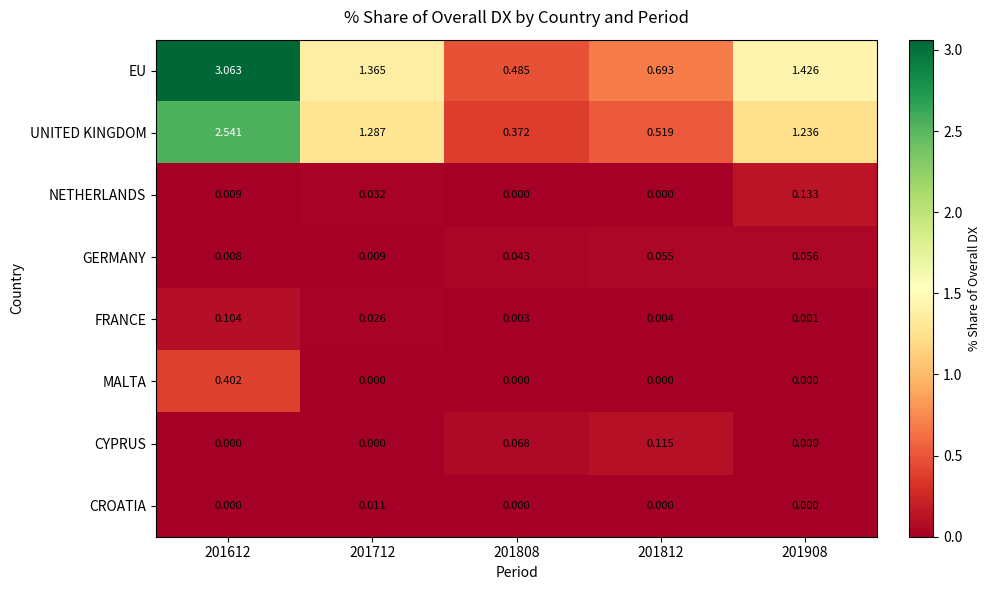

Rank the series by their maximum value, from lowest to highest.

CROATIA, GERMANY, FRANCE, CYPRUS, NETHERLANDS, MALTA, UNITED KINGDOM, EU